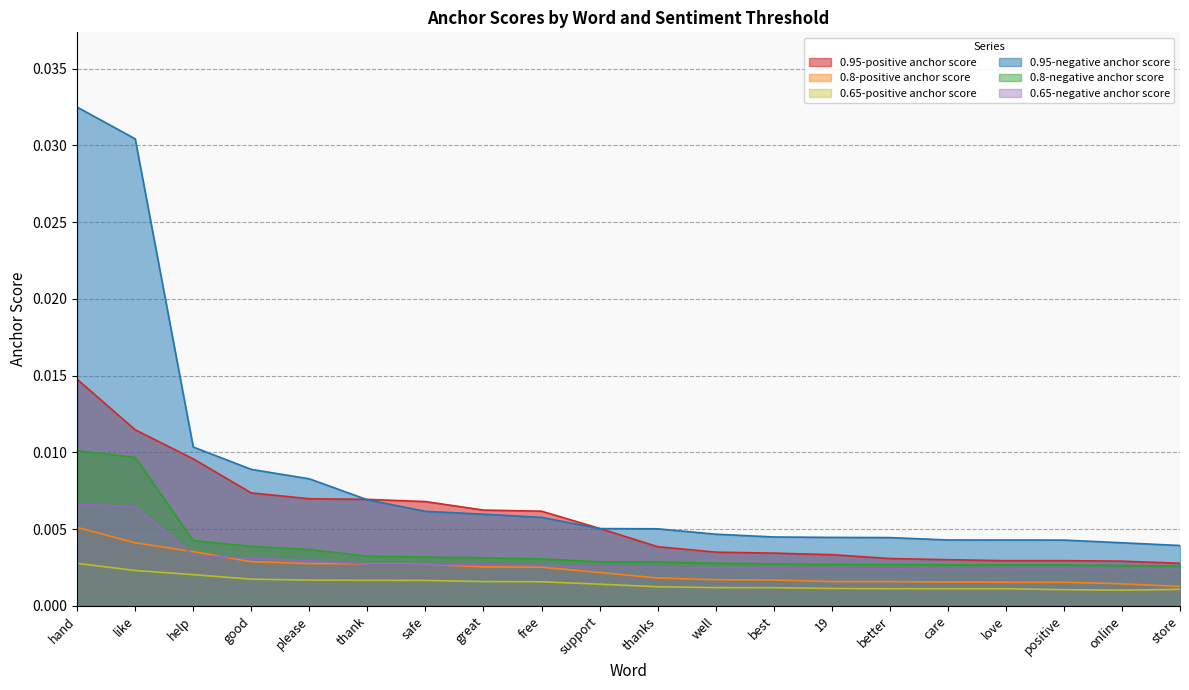

List the series in order of their peak value, highest first.

0.95-negative anchor score, 0.95-positive anchor score, 0.8-negative anchor score, 0.65-negative anchor score, 0.8-positive anchor score, 0.65-positive anchor score